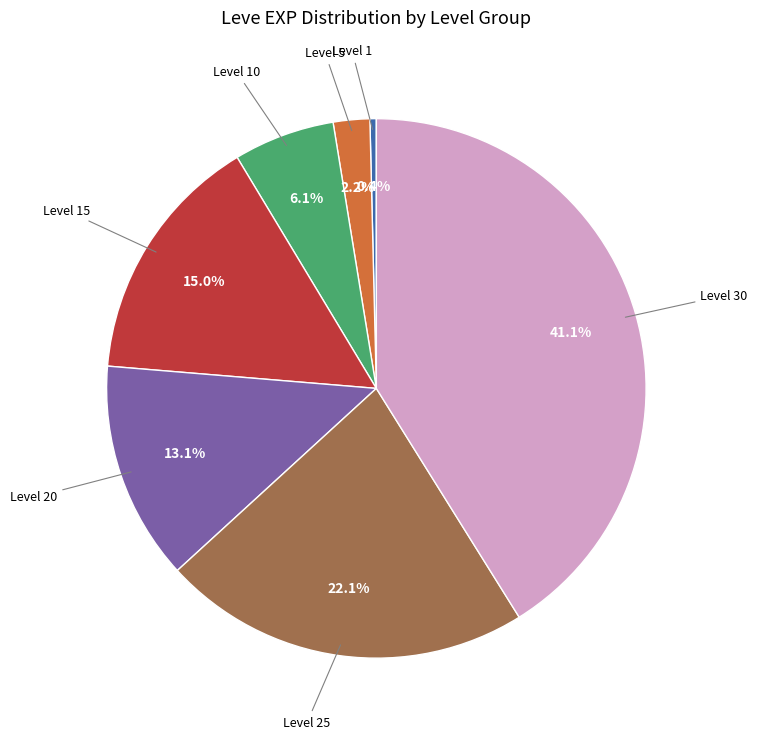

Does any single category account for the majority?

No